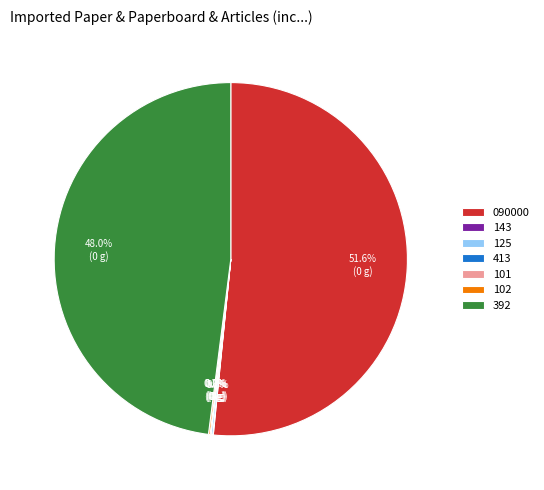

Is there any slice that represents more than half of the pie?

Yes